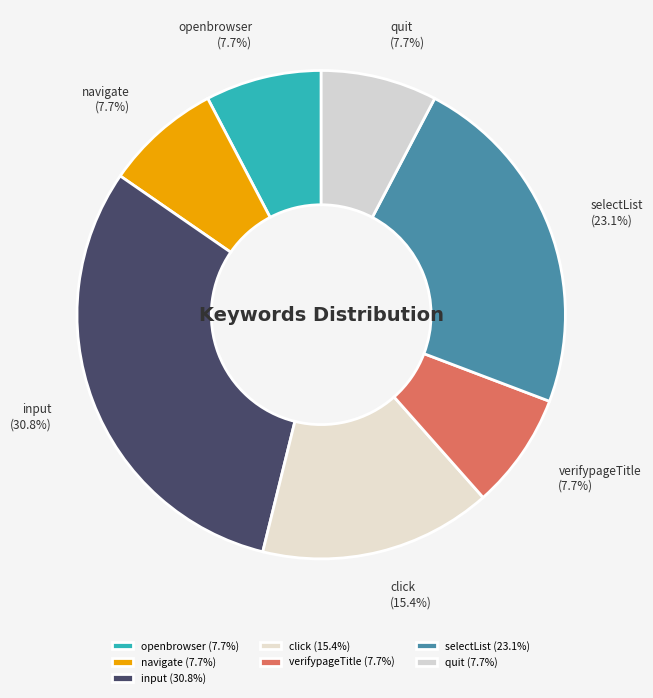

Approximately how many times larger is the value at quit compared to verifypageTitle?

1.0